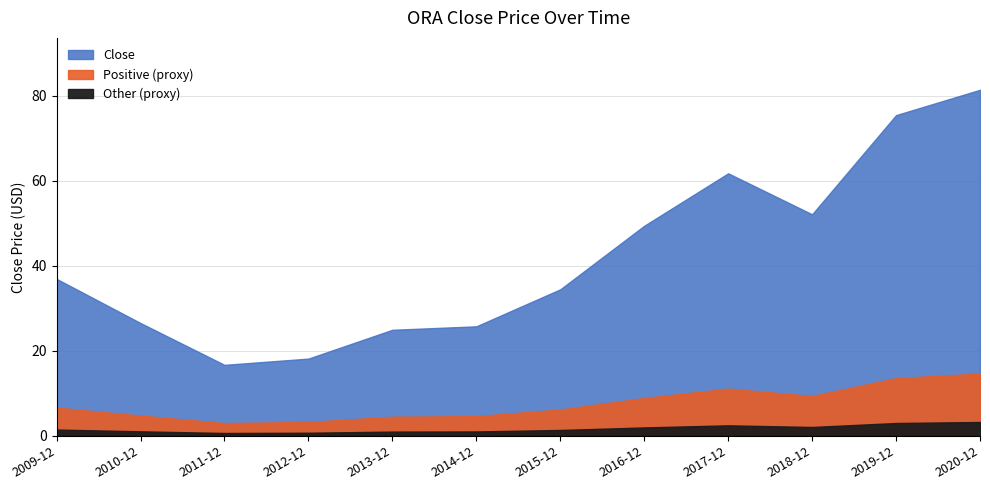

Where is the first local minimum?

2011-12